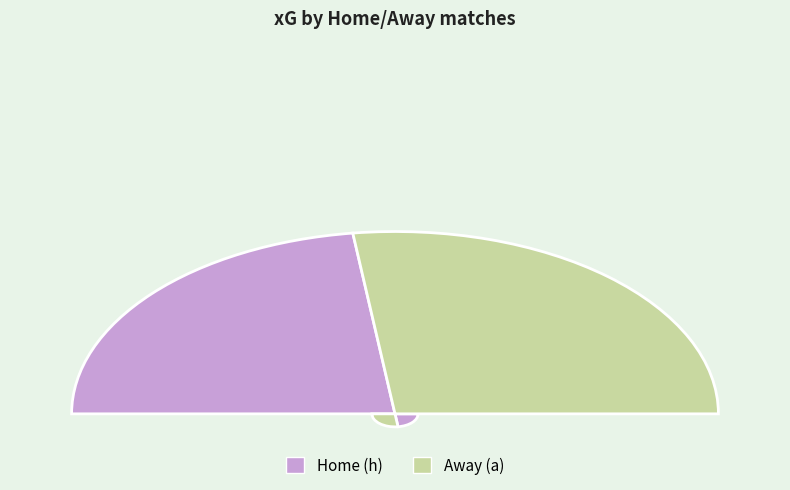

What is the largest slice in the pie chart?

a